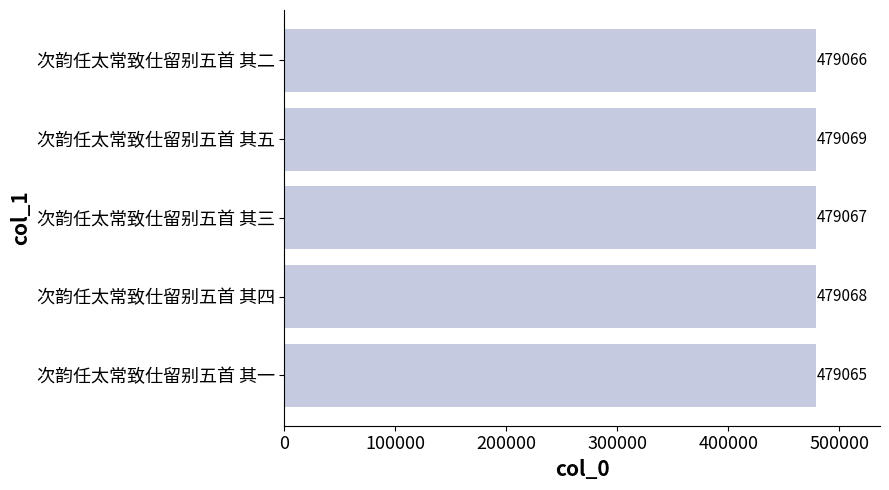

Reading bottom to top, what are all the values shown in this chart?

479065	479068	479067	479069	479066